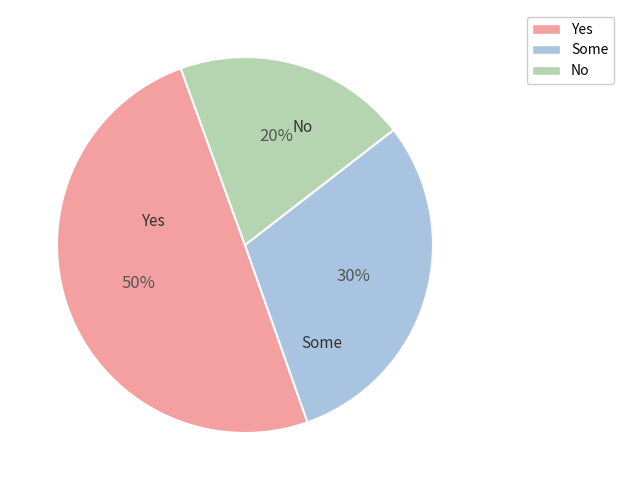

What is the ratio of the value at No to the value at Yes?

0.4